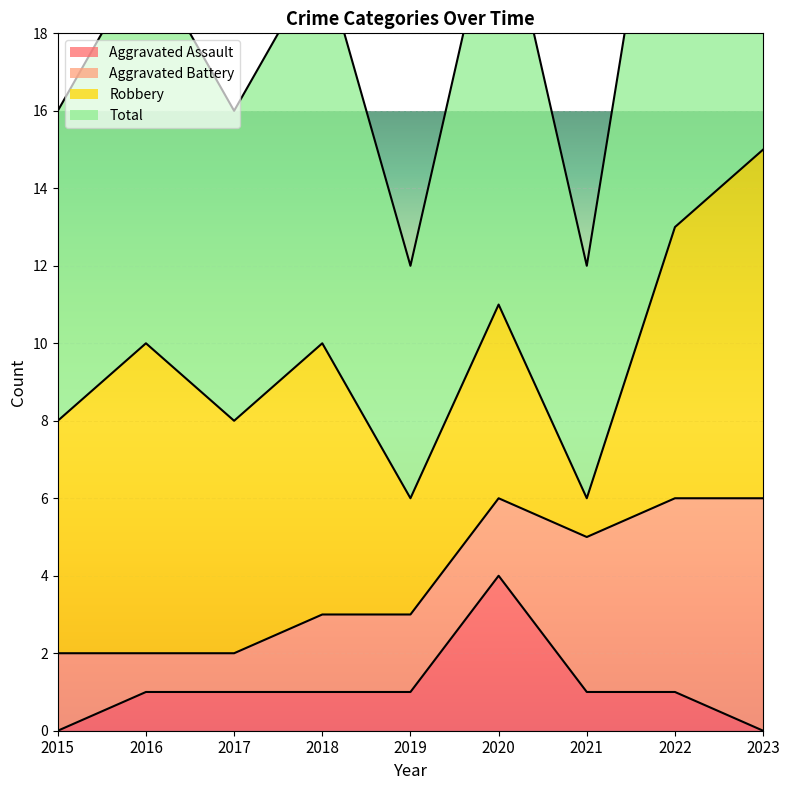

The Total series shows 11 at 2017. True or false?

False